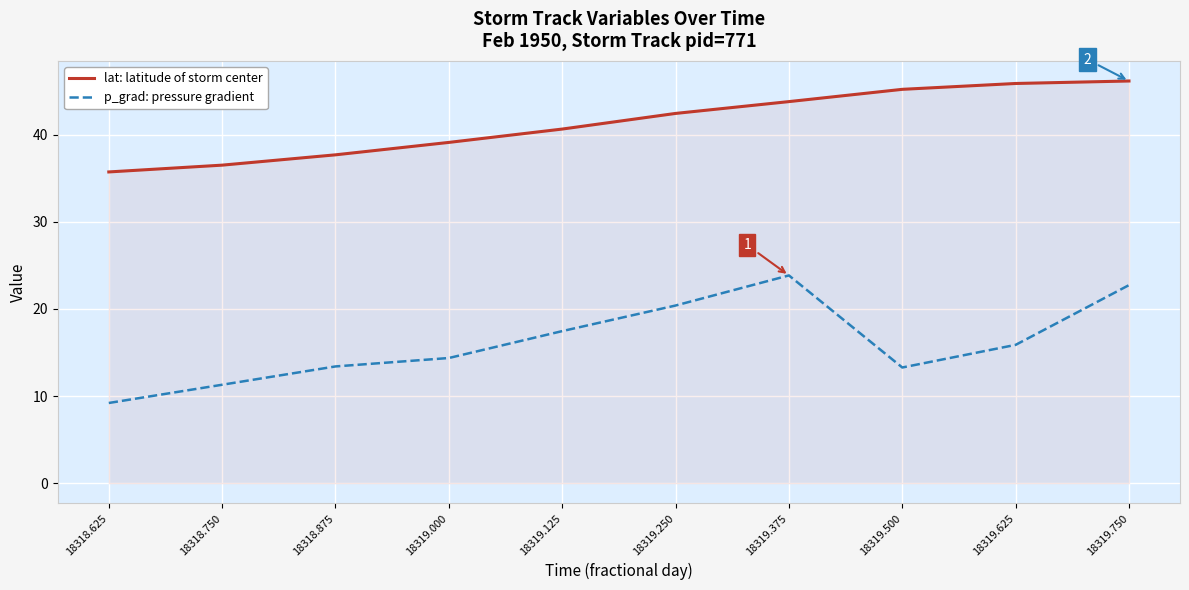

True or false: p_grad: pressure gradient and lat: latitude of storm center intersect in this chart.

False